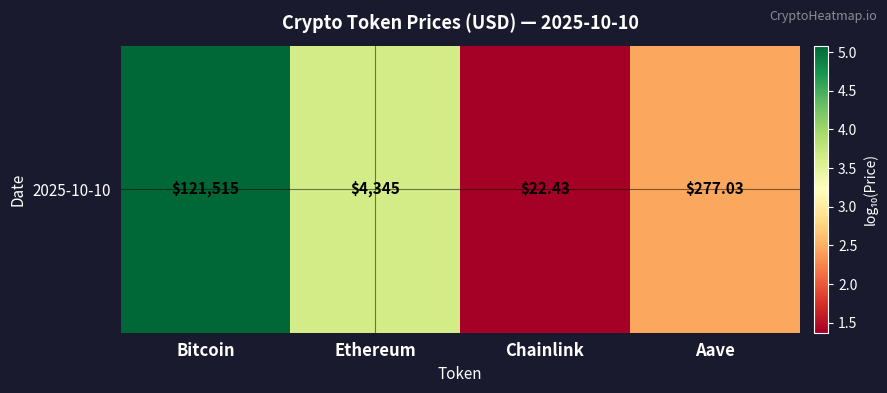

Which category has the lowest value across all series?

Chainlink